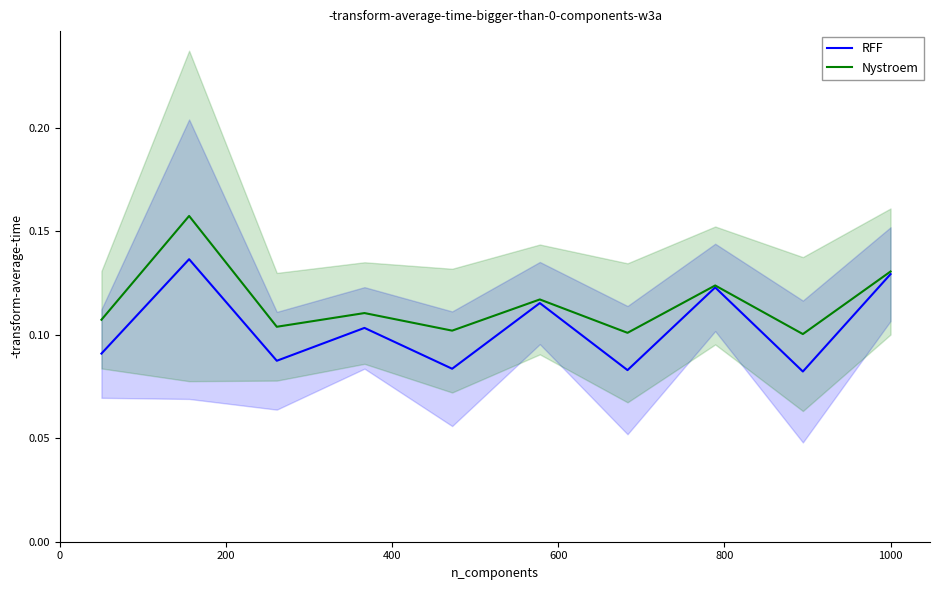

What is the approximate value of RFF at 600?

0.1